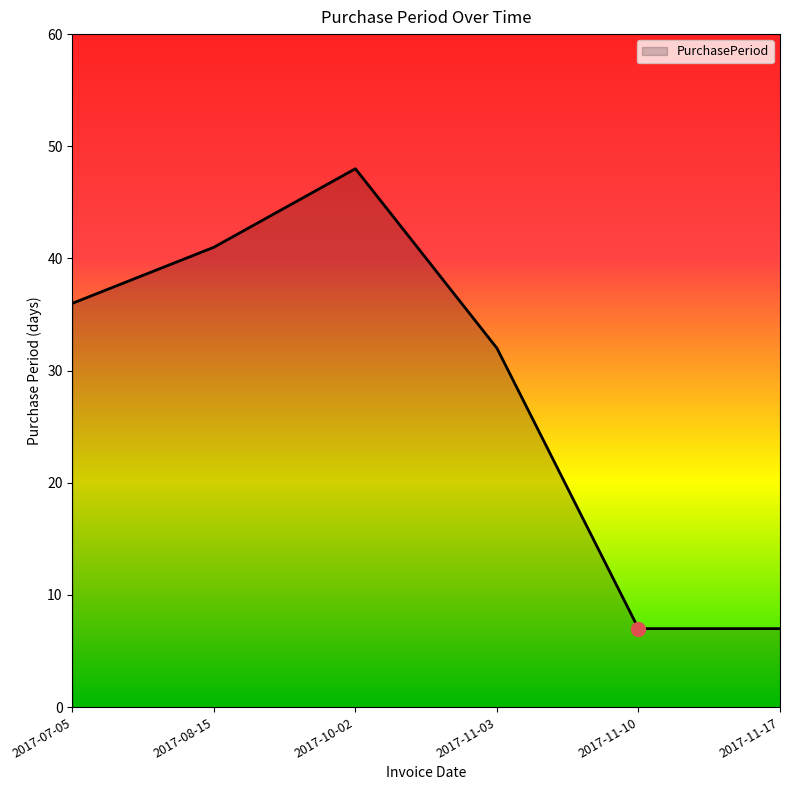

What is the maximum value shown in the chart?

48